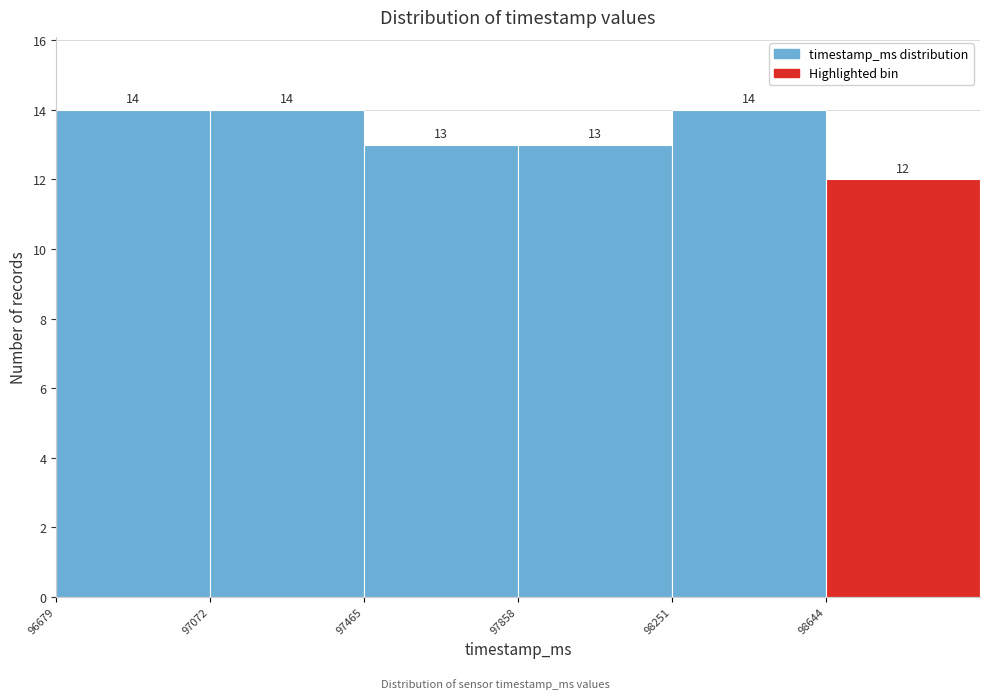

How tall is the bar that spans 96700 to 97050 on the x-axis? The bar edges are not printed on the chart, so give them approximately, as read against the axis.

14